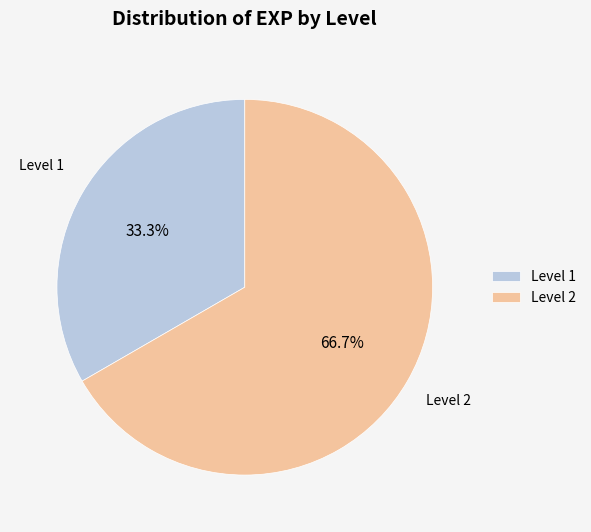

Approximately how many times larger is the value at Level 2 compared to Level 1?

2.0